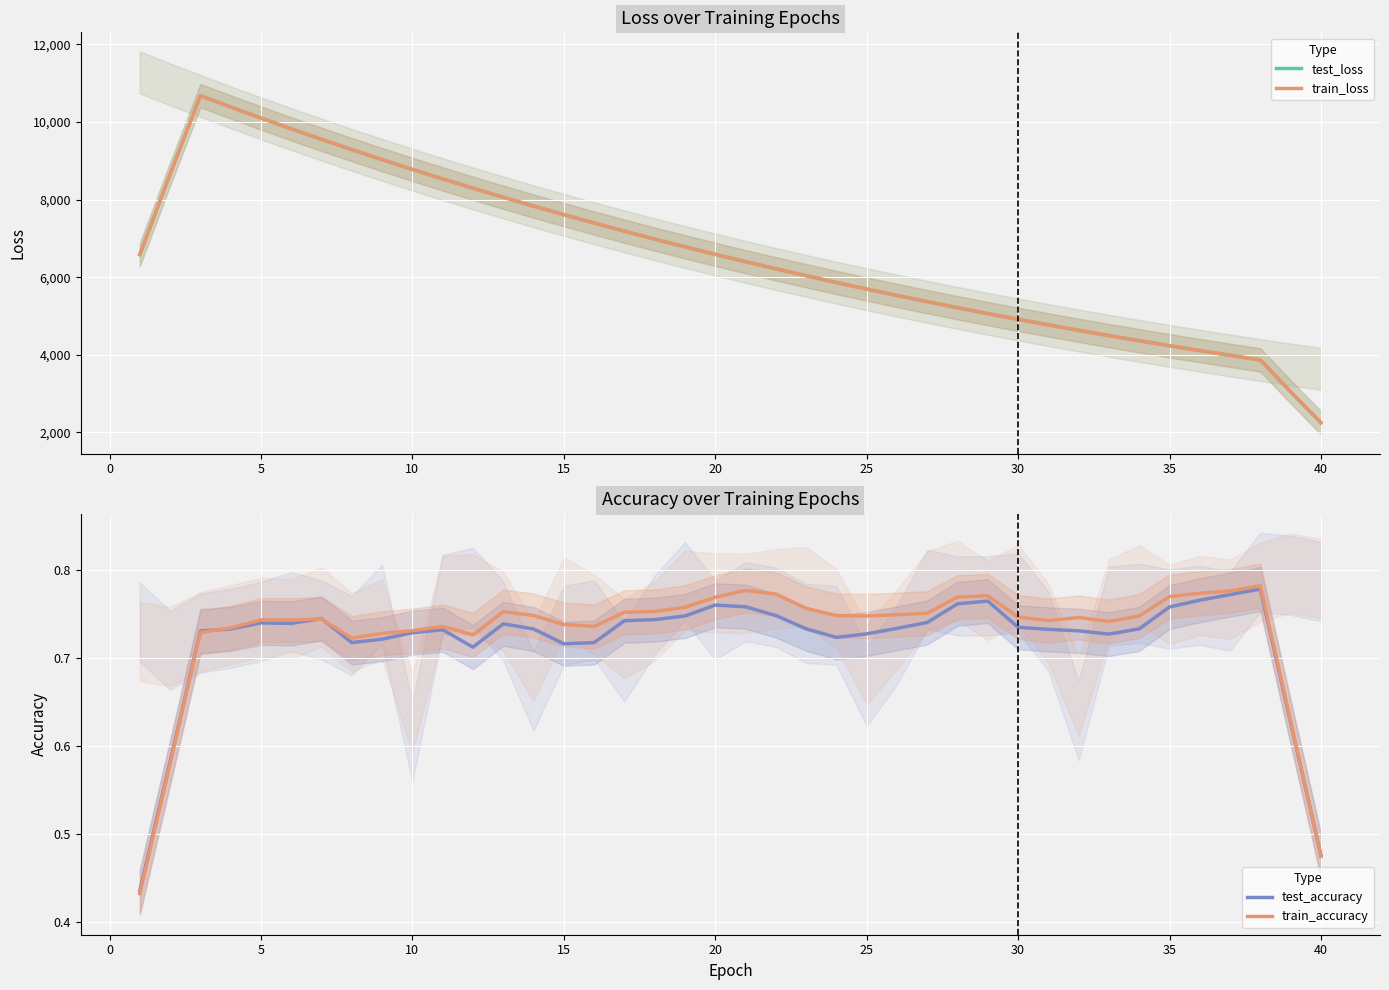

True or false: test_loss has more than 2 interior local peaks.

False